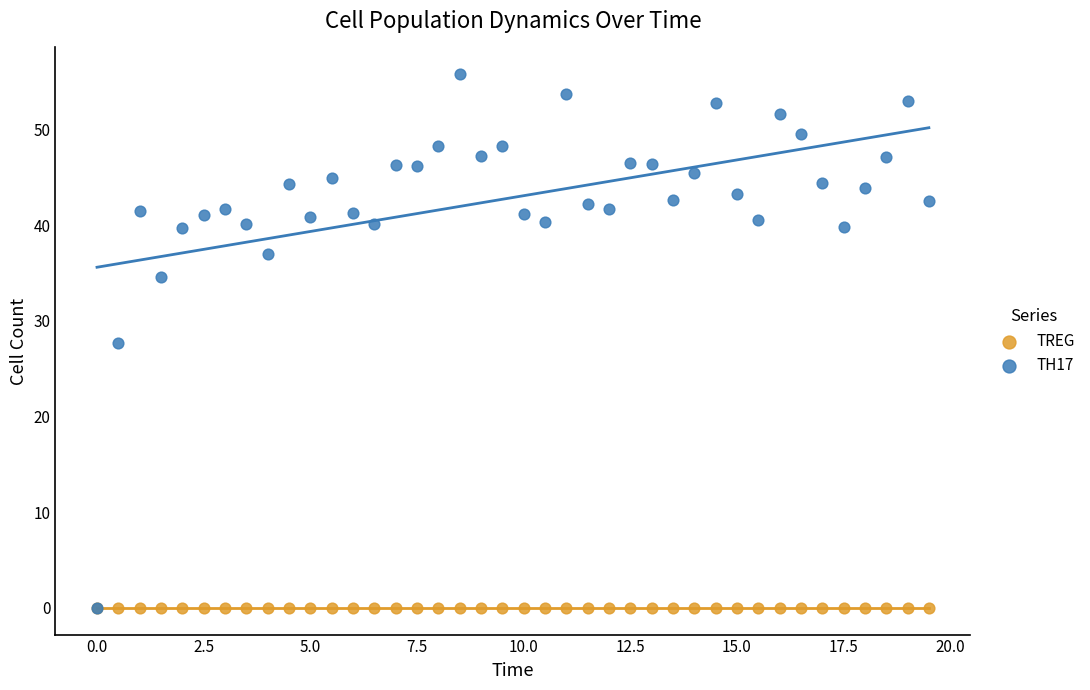

Across all series, what Y value is closest to 27?

27.7